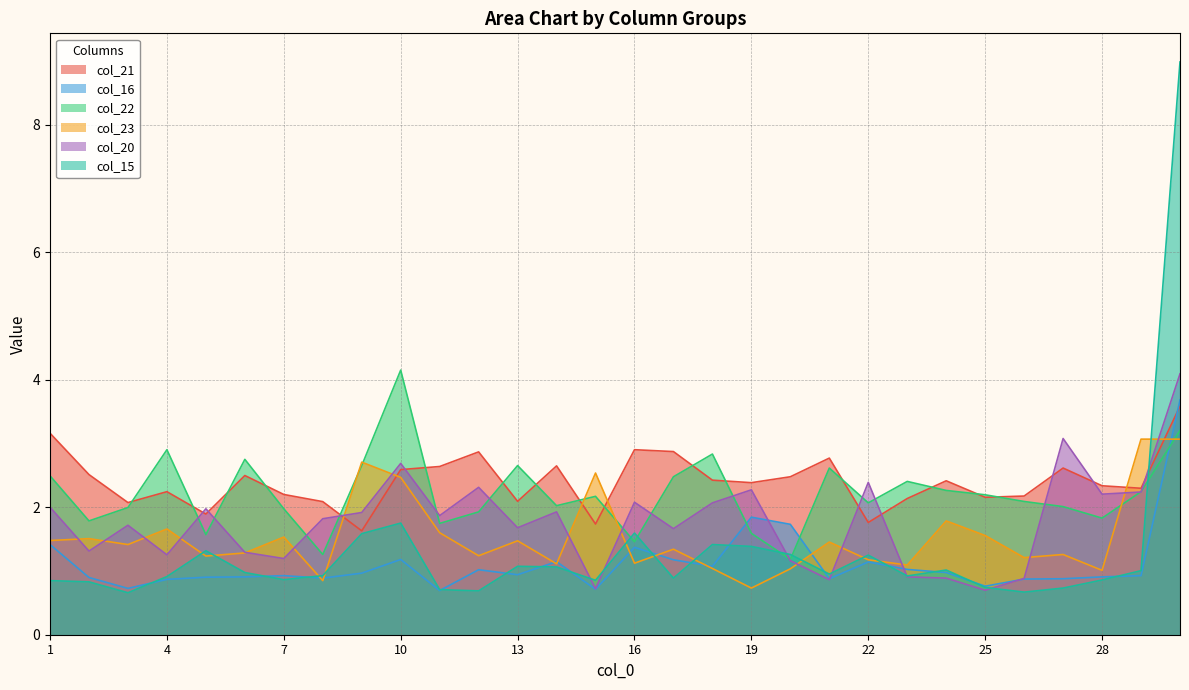

Between 6 and 12, which is larger?

12